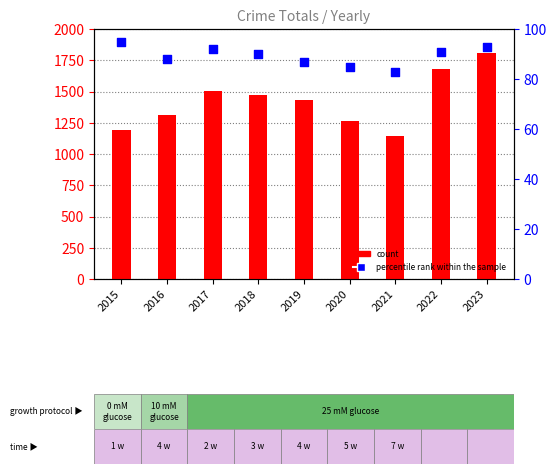

At which category is the sum across all series the highest?

2023